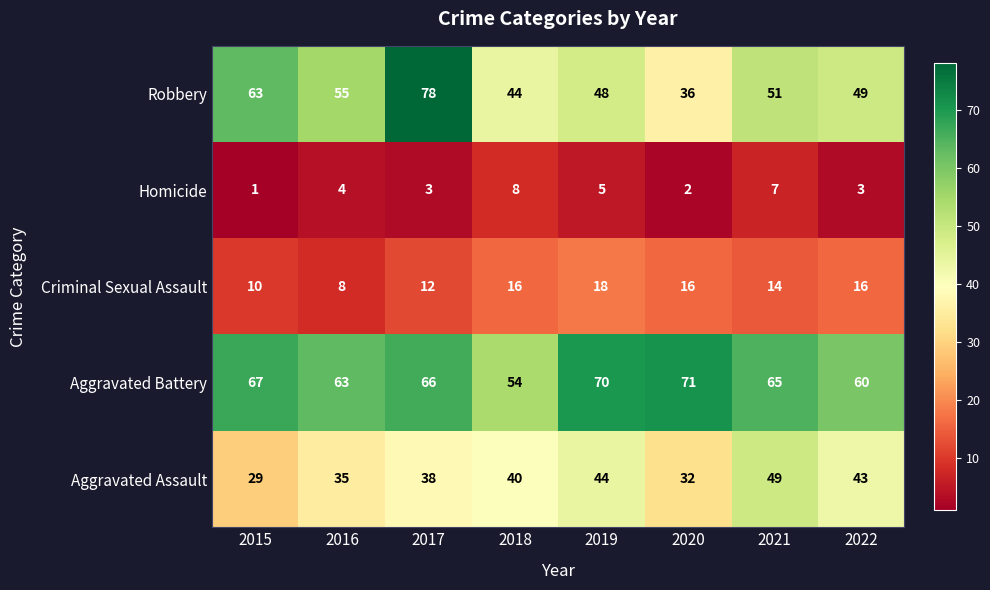

At which category is the sum across all series the highest?

2017